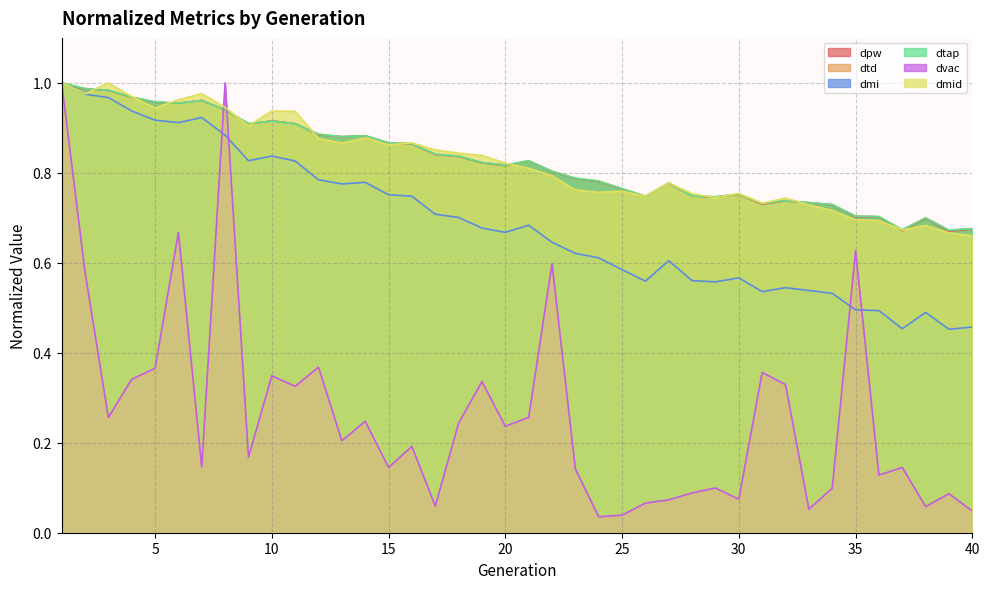

Reading right to left, transcribe all the data shown in this chart.

dpw: 0.7	0.7	0.7	0.7	0.7	0.7	0.7	0.7	0.7	0.7	0.8	0.7	0.7	0.8	0.7	0.8	0.8	0.8	0.8	0.8	0.8	0.8	0.8	0.8	0.9	0.9	0.9	0.9	0.9	0.9	0.9	0.9	0.9	1.0	1.0	1.0	1.0	1.0	1.0	1.0
dtd: 0.7	0.7	0.7	0.7	0.7	0.7	0.7	0.7	0.7	0.7	0.8	0.7	0.7	0.8	0.7	0.8	0.8	0.8	0.8	0.8	0.8	0.8	0.8	0.8	0.9	0.9	0.9	0.9	0.9	0.9	0.9	0.9	0.9	1.0	1.0	1.0	1.0	1.0	1.0	1.0
dmi: 0.5	0.5	0.5	0.5	0.5	0.5	0.5	0.5	0.5	0.5	0.6	0.6	0.6	0.6	0.6	0.6	0.6	0.6	0.6	0.7	0.7	0.7	0.7	0.7	0.7	0.8	0.8	0.8	0.8	0.8	0.8	0.8	0.9	0.9	0.9	0.9	0.9	1.0	1.0	1.0
dtap: 0.7	0.7	0.7	0.7	0.7	0.7	0.7	0.7	0.7	0.7	0.8	0.7	0.7	0.8	0.7	0.8	0.8	0.8	0.8	0.8	0.8	0.8	0.8	0.8	0.9	0.9	0.9	0.9	0.9	0.9	0.9	0.9	0.9	1.0	1.0	1.0	1.0	1.0	1.0	1.0
dvac: 0.0	0.1	0.1	0.1	0.1	0.6	0.1	0.1	0.3	0.4	0.1	0.1	0.1	0.1	0.1	0.0	0.0	0.1	0.6	0.3	0.2	0.3	0.2	0.1	0.2	0.1	0.2	0.2	0.4	0.3	0.3	0.2	1.0	0.1	0.7	0.4	0.3	0.3	0.6	1.0
dmid: 0.7	0.7	0.7	0.7	0.7	0.7	0.7	0.7	0.7	0.7	0.8	0.7	0.8	0.8	0.7	0.8	0.8	0.8	0.8	0.8	0.8	0.8	0.8	0.9	0.9	0.9	0.9	0.9	0.9	0.9	0.9	0.9	0.9	1.0	1.0	0.9	1.0	1.0	1.0	1.0